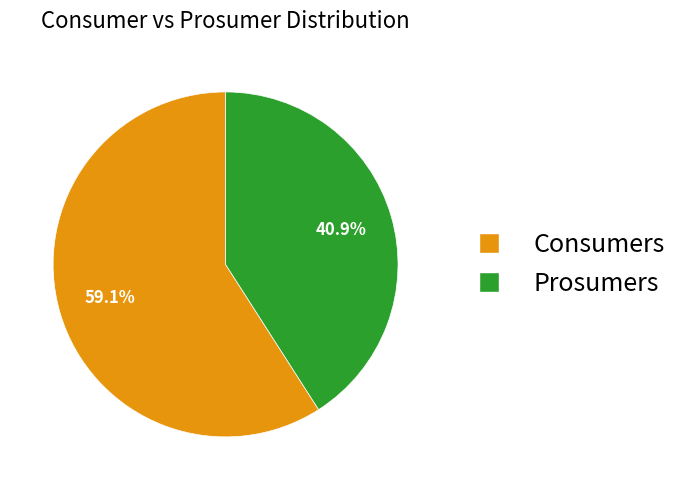

Count the number of slices in the pie.

2